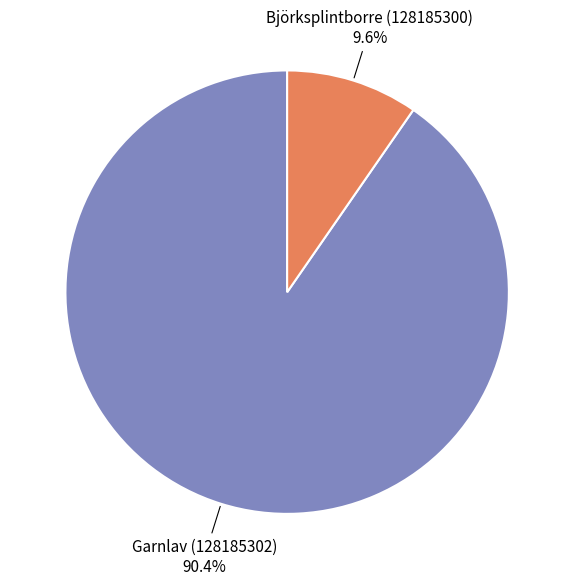

Approximately how many times larger is the value at Garnlav (128185302) compared to Björksplintborre (128185300)?

9.4